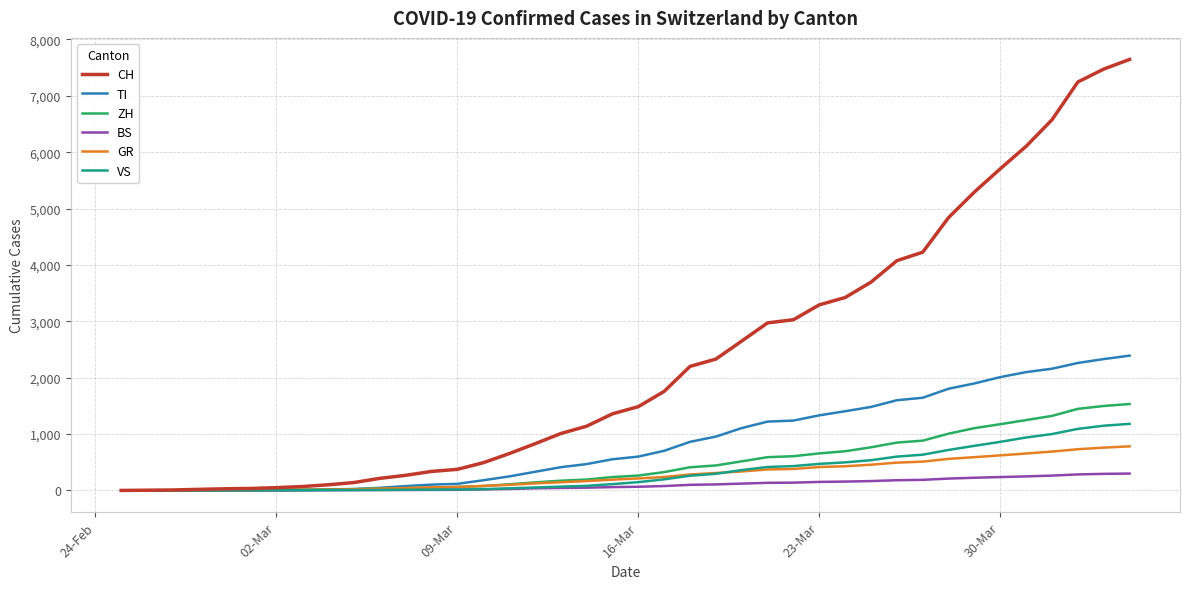

Which series has the largest range (max minus min)?

CH